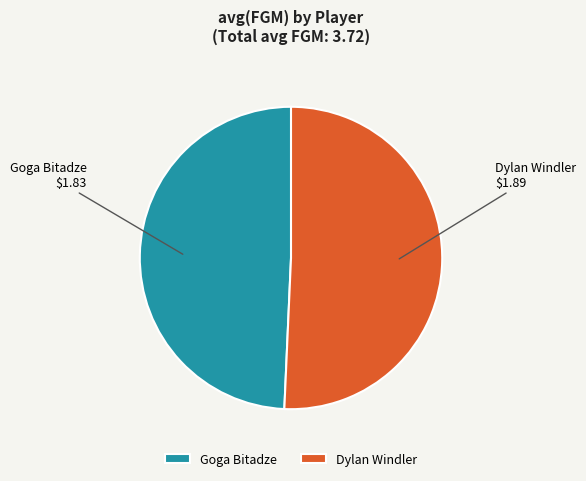

What is the largest slice in the pie chart?

Dylan Windler